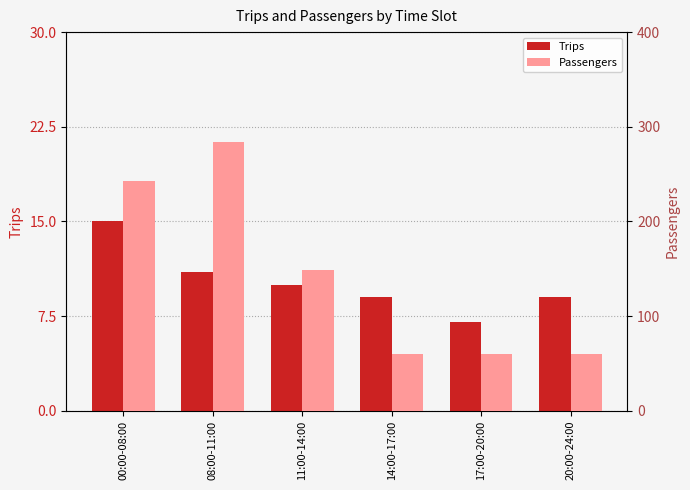

Which category has the highest value in the Trips series?

00:00-08:00